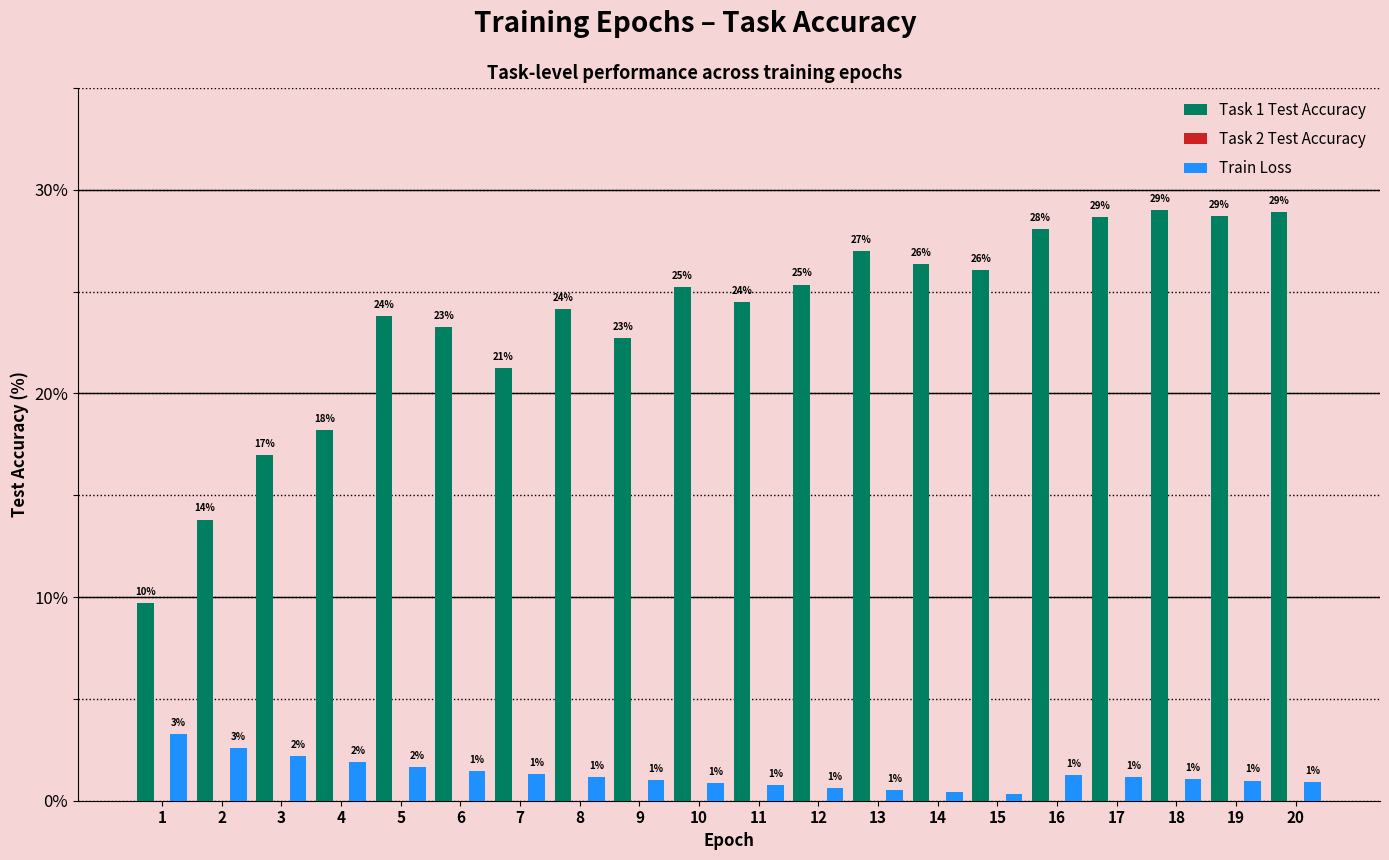

Between 6 and 19, which series saw the biggest shift?

Task 1 Test Accuracy